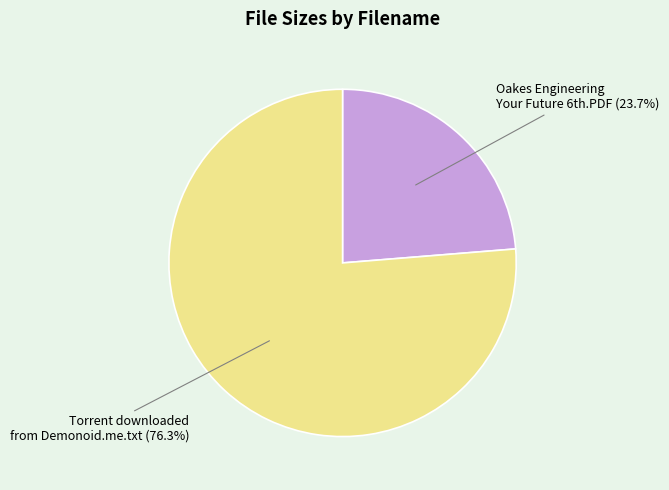

To the nearest percent, what is the difference between the largest and smallest slice percentages?

53%